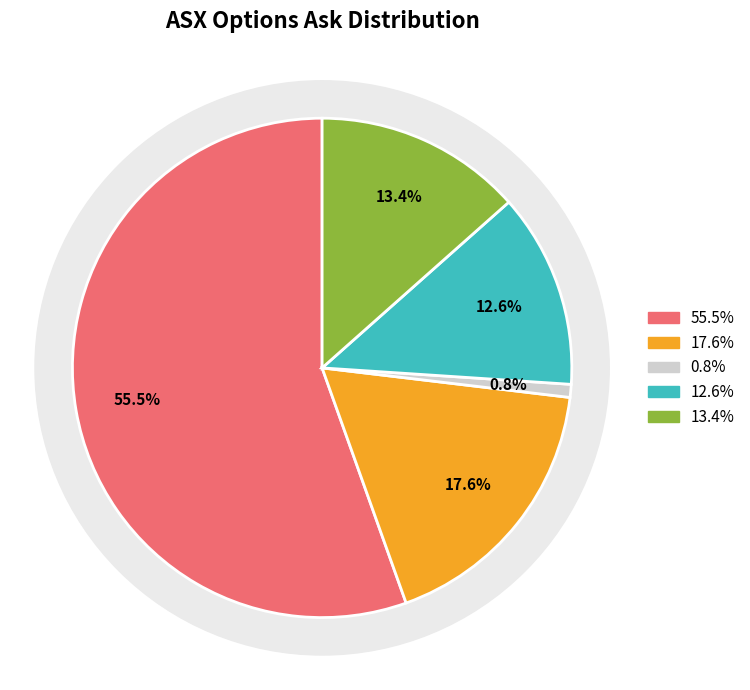

How many slices are in this pie chart?

5